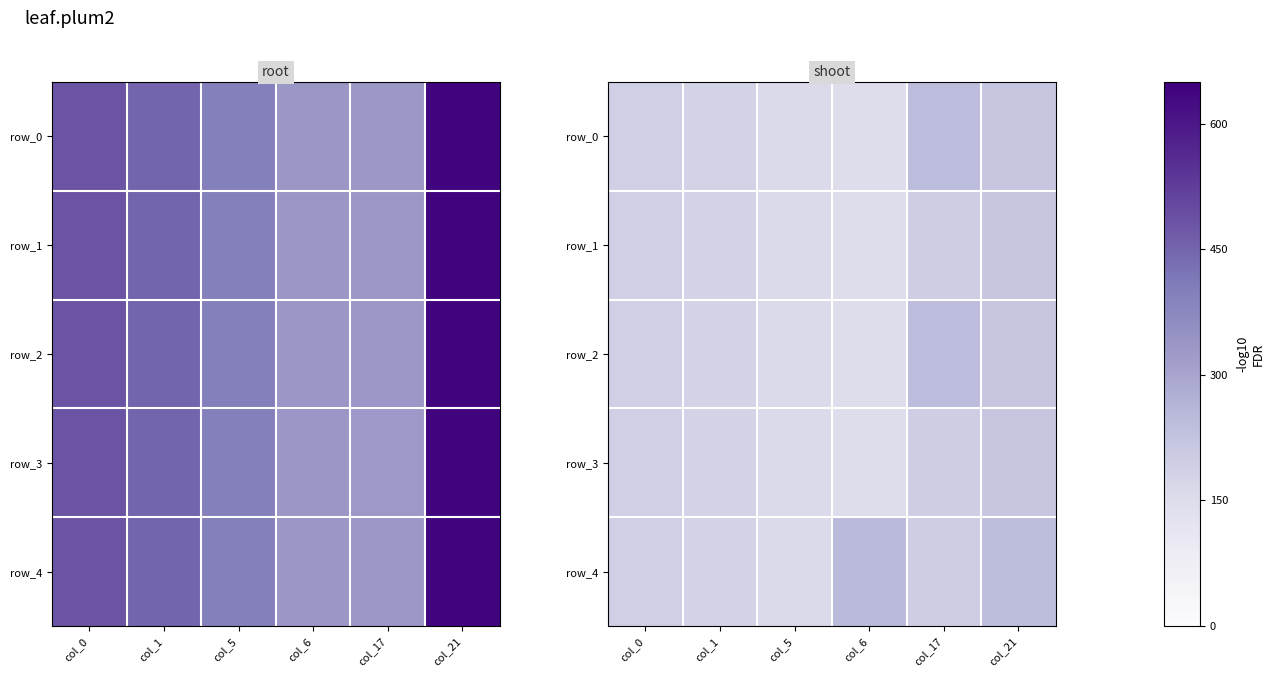

Which has a higher value, col_6 or col_1?

col_1